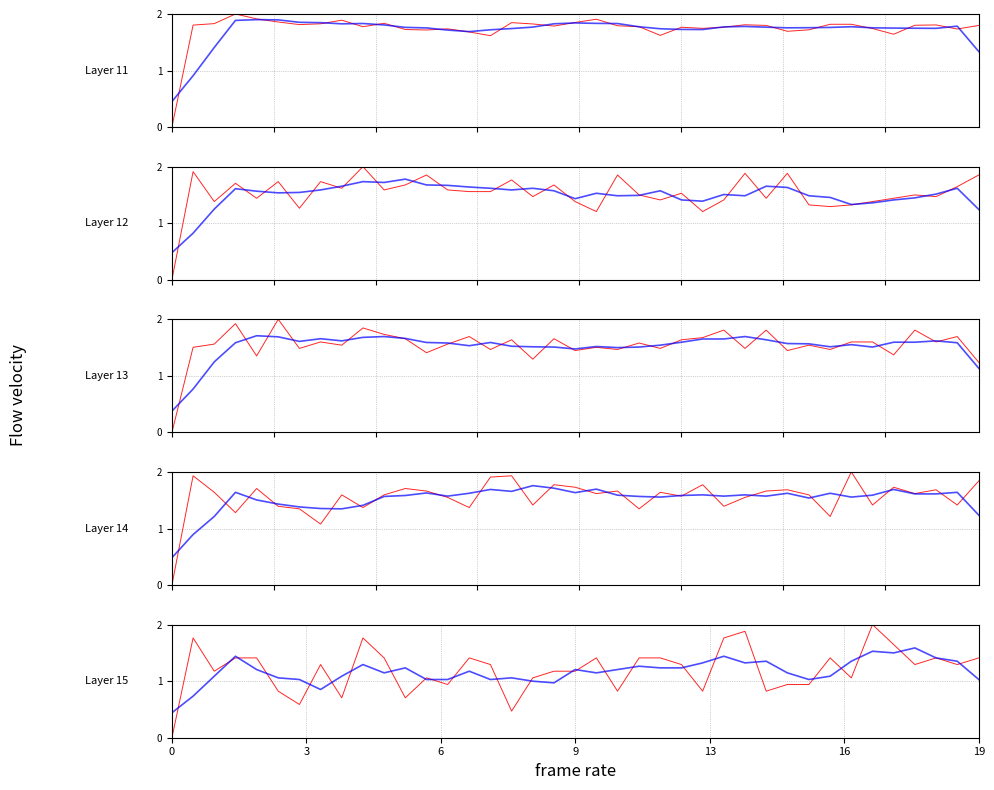

Reading left to right, extract all data points from this chart.

Cr52: 0.0	1.8	1.8	2.0	1.9	1.9	1.8	1.8	1.9	1.8	1.8	1.7	1.7	1.7	1.7	1.6	1.8	1.8	1.8	1.8	1.9	1.8	1.8	1.6	1.8	1.7	1.8	1.8	1.8	1.7	1.7	1.8	1.8	1.7	1.6	1.8	1.8	1.7	1.8
Mn55: 0.0	1.9	1.4	1.7	1.4	1.7	1.3	1.7	1.6	2.0	1.6	1.7	1.9	1.6	1.6	1.6	1.8	1.5	1.7	1.4	1.2	1.9	1.5	1.4	1.5	1.2	1.4	1.9	1.4	1.9	1.3	1.3	1.3	1.4	1.4	1.5	1.5	1.6	1.9
Ca44: 0.0	1.5	1.6	1.9	1.4	2.0	1.5	1.6	1.5	1.8	1.7	1.7	1.4	1.6	1.7	1.5	1.6	1.3	1.7	1.4	1.5	1.5	1.6	1.5	1.6	1.7	1.8	1.5	1.8	1.4	1.5	1.5	1.6	1.6	1.4	1.8	1.6	1.7	1.2
Al27: 0.0	1.9	1.6	1.3	1.7	1.4	1.3	1.1	1.6	1.4	1.6	1.7	1.7	1.6	1.4	1.9	1.9	1.4	1.8	1.7	1.6	1.7	1.3	1.6	1.6	1.8	1.4	1.6	1.7	1.7	1.6	1.2	2.0	1.4	1.7	1.6	1.7	1.4	1.8
Fe57: 0.0	1.8	1.2	1.4	1.4	0.8	0.6	1.3	0.7	1.8	1.4	0.7	1.1	0.9	1.4	1.3	0.5	1.1	1.2	1.2	1.4	0.8	1.4	1.4	1.3	0.8	1.8	1.9	0.8	0.9	0.9	1.4	1.1	2.0	1.6	1.3	1.4	1.3	1.4